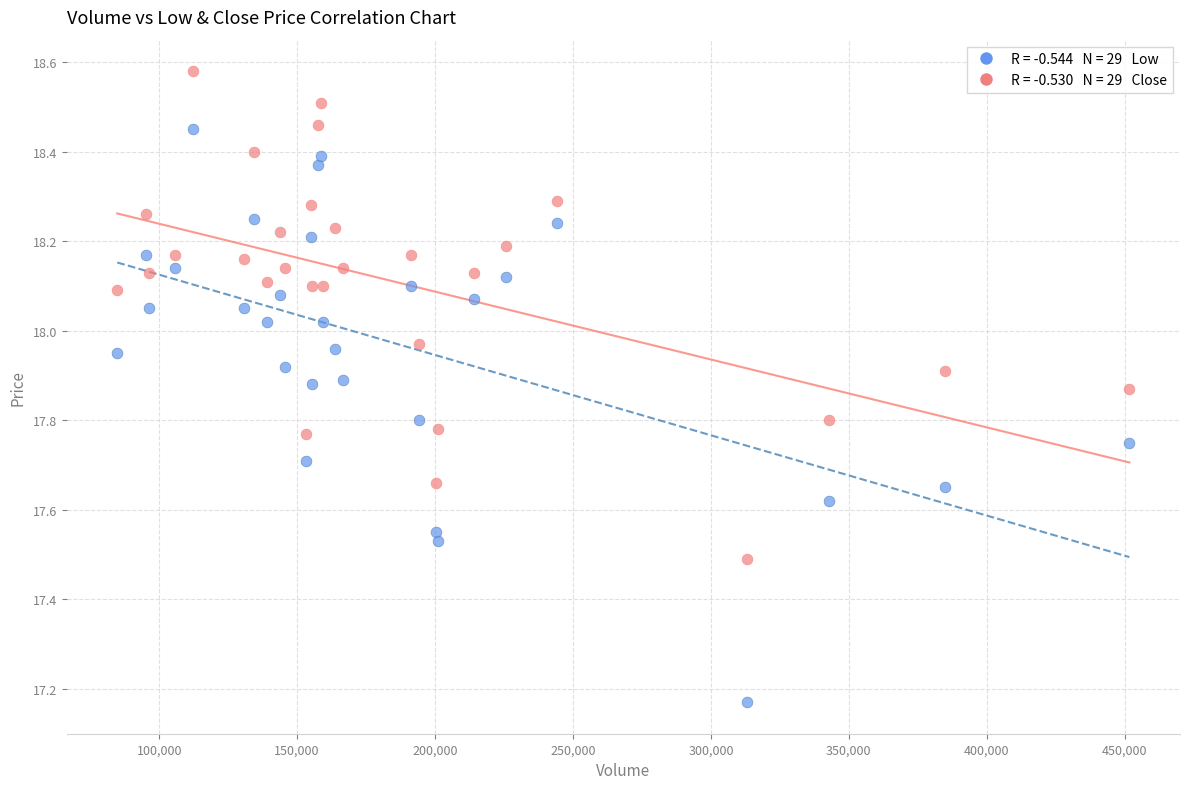

Across all data points, what is the range of X values (max minus min)?

366900.0